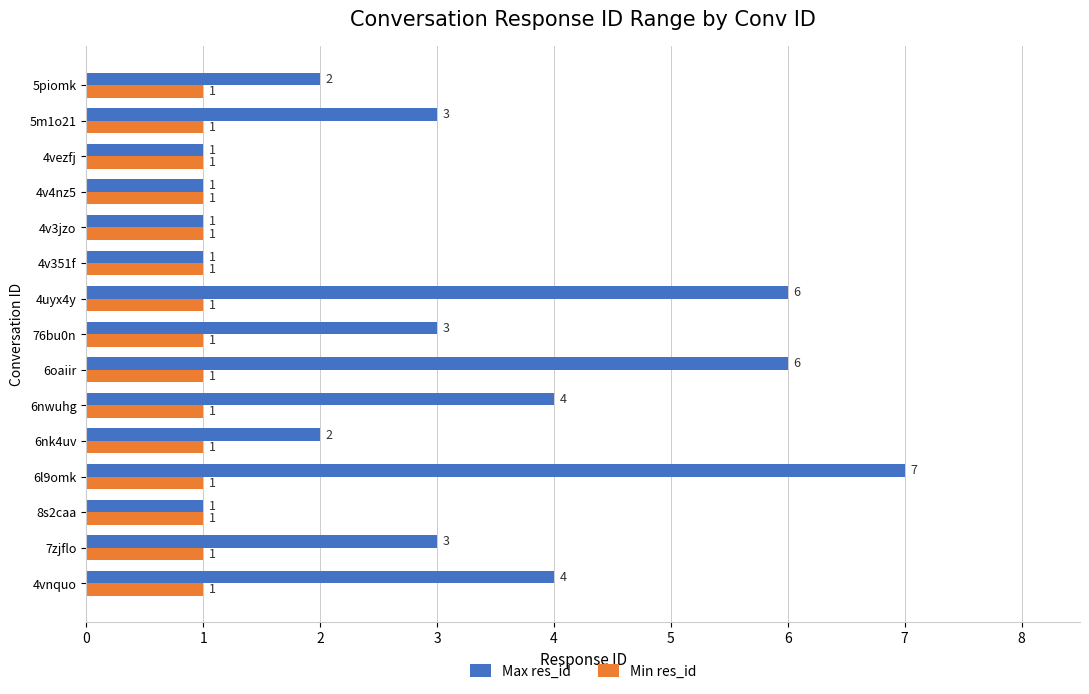

At which category is the sum across all series the highest?

6l9omk